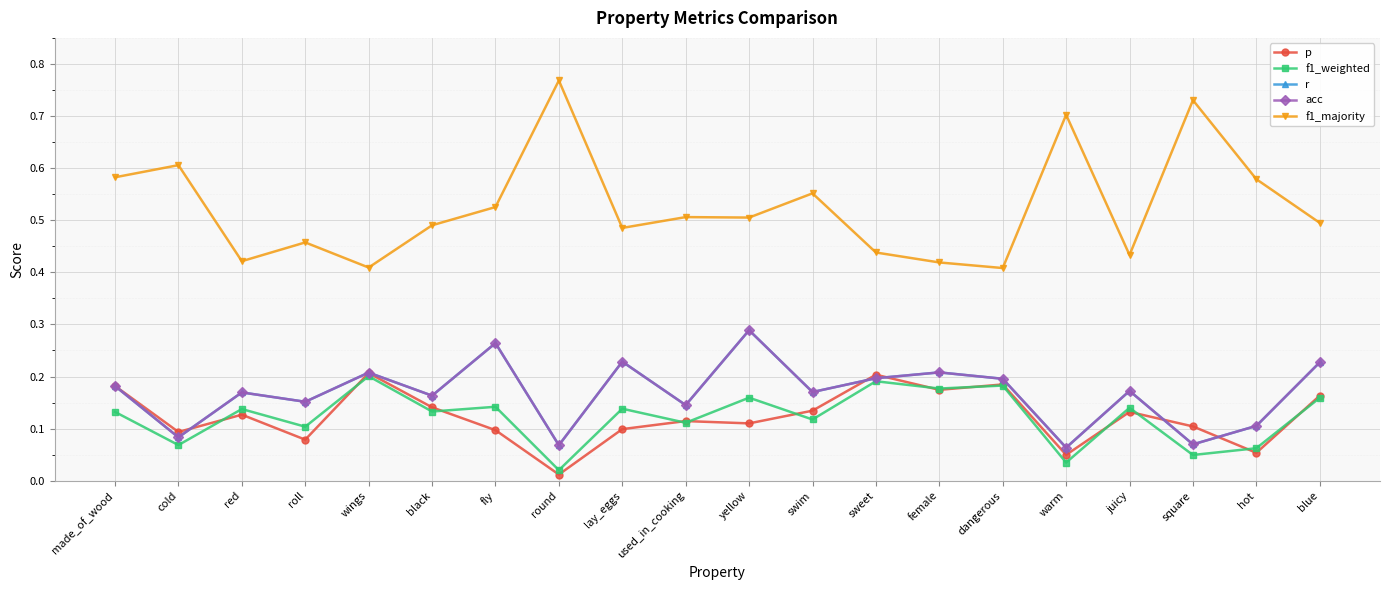

How many lines are shown in the chart?

5